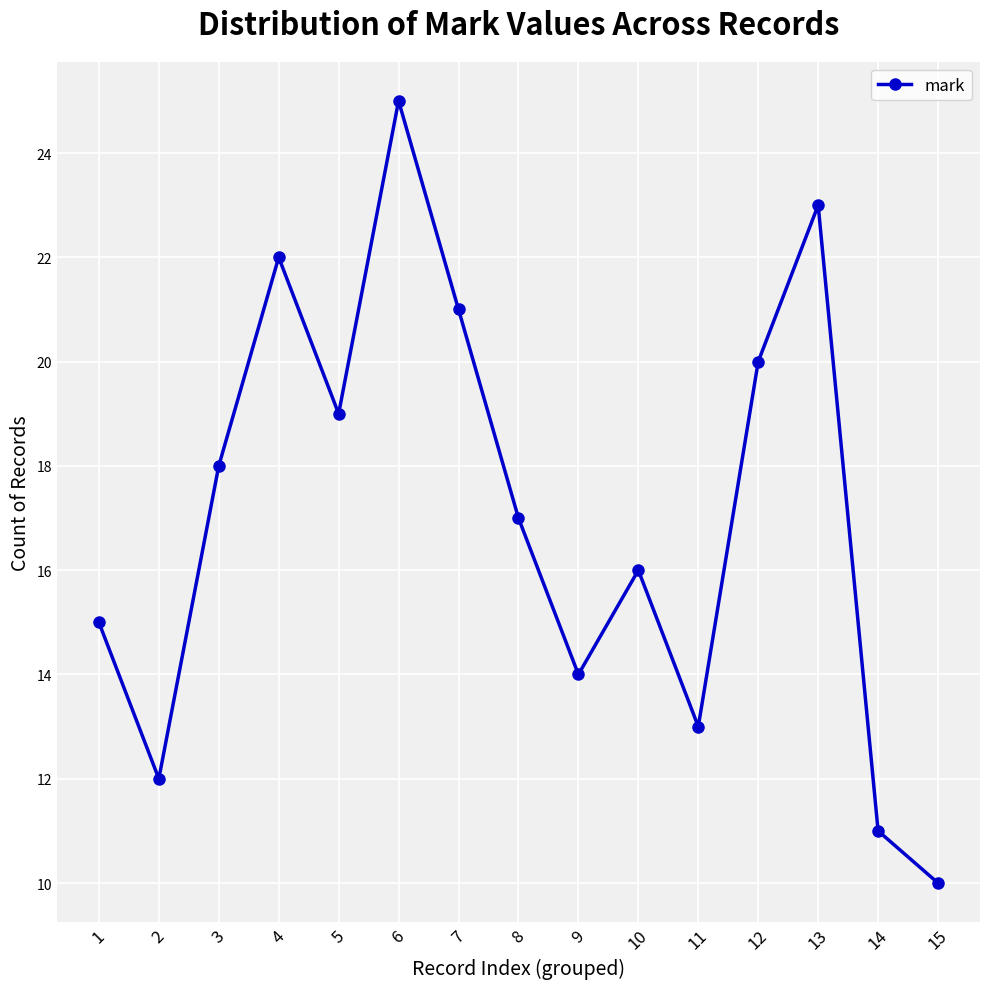

Count the number of data series in this chart.

1